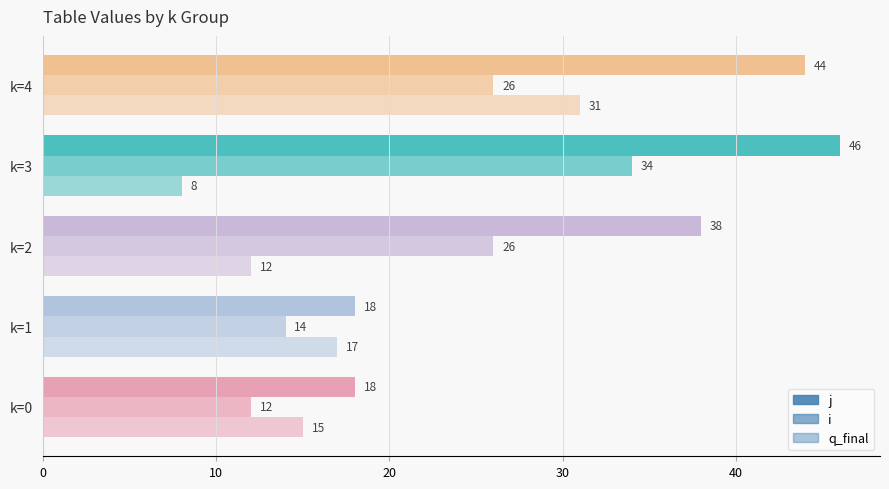

How many categories are shown in the chart?

5